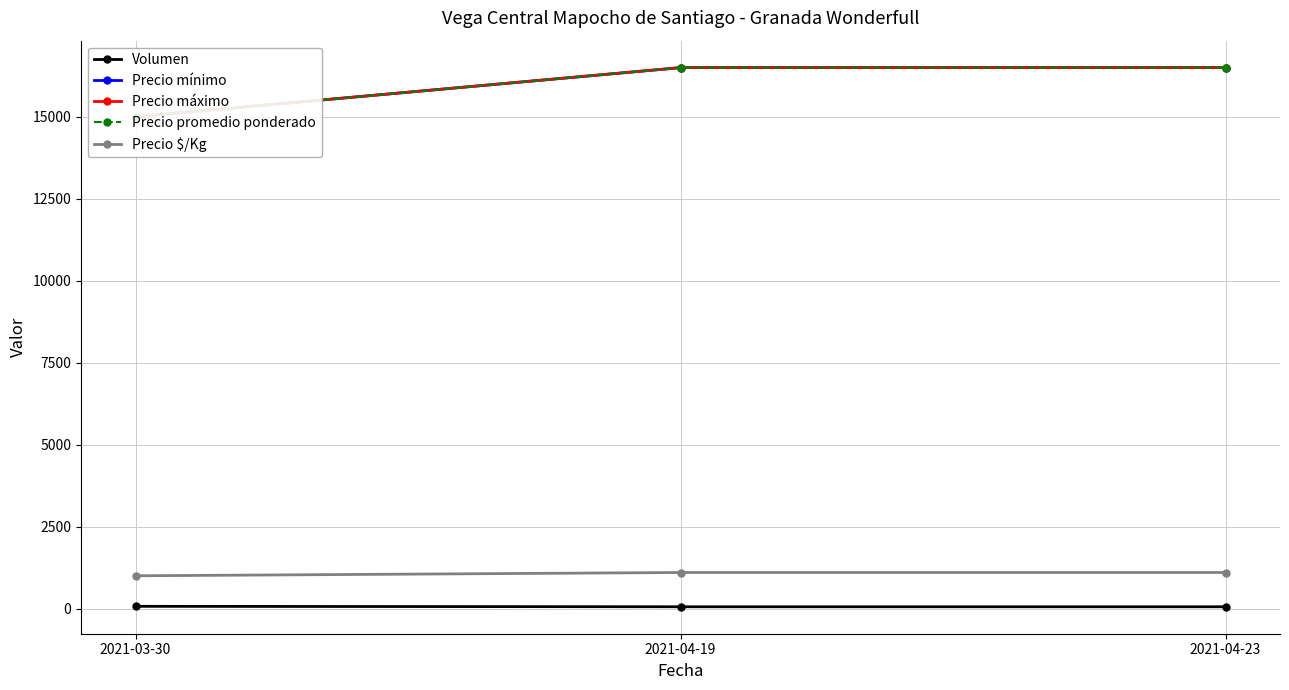

Rank the categories by Volumen value from highest to lowest.

2021-03-30, 2021-04-19, 2021-04-23